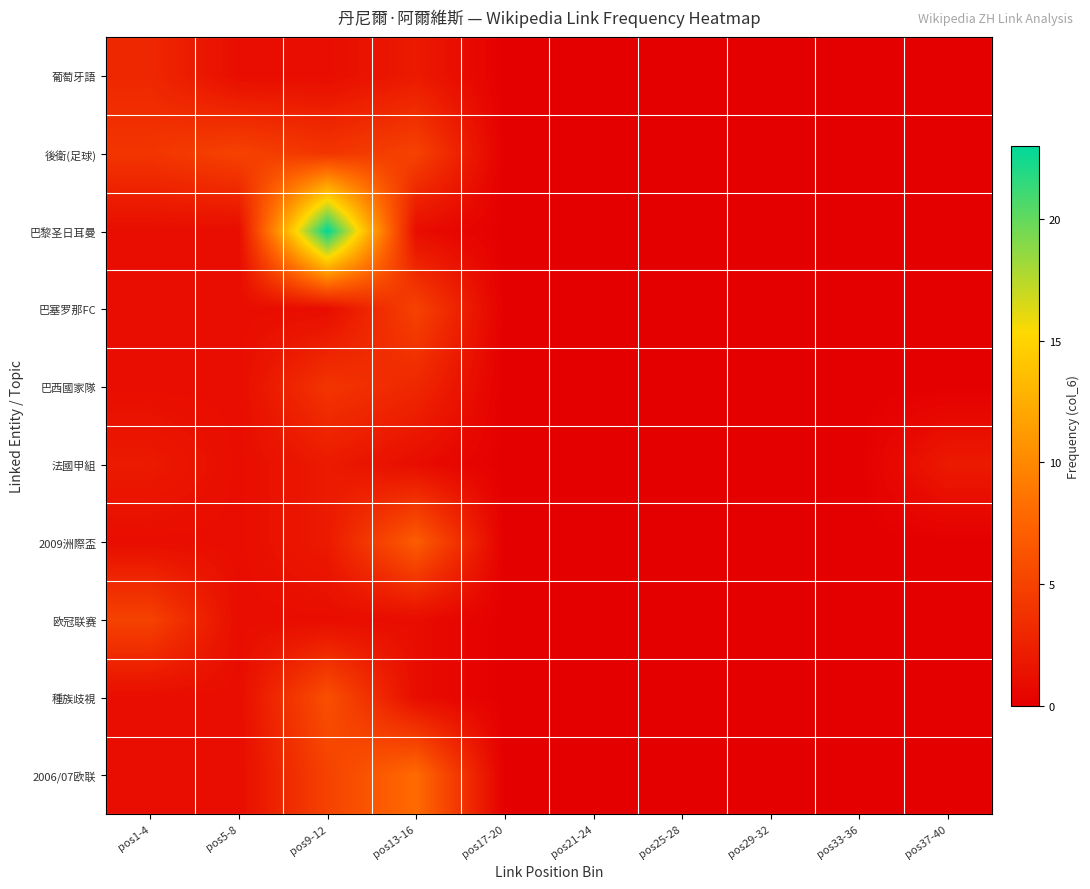

Reading right to left, what are all the values shown in this chart?

葡萄牙語: pos37-40=0	pos33-36=0	pos29-32=0	pos25-28=0	pos21-24=0	pos17-20=0	pos13-16=2	pos9-12=1	pos5-8=1	pos1-4=3
後衛(足球): pos37-40=0	pos33-36=0	pos29-32=0	pos25-28=0	pos21-24=0	pos17-20=0	pos13-16=5	pos9-12=4	pos5-8=5	pos1-4=4
巴黎圣日耳曼: pos37-40=0	pos33-36=0	pos29-32=0	pos25-28=0	pos21-24=0	pos17-20=0	pos13-16=1	pos9-12=23	pos5-8=1	pos1-4=1
巴塞罗那FC: pos37-40=0	pos33-36=0	pos29-32=0	pos25-28=0	pos21-24=0	pos17-20=0	pos13-16=5	pos9-12=1	pos5-8=1	pos1-4=1
巴西國家隊: pos37-40=0	pos33-36=0	pos29-32=0	pos25-28=0	pos21-24=0	pos17-20=0	pos13-16=3	pos9-12=4	pos5-8=1	pos1-4=1
法國甲組: pos37-40=2	pos33-36=0	pos29-32=0	pos25-28=0	pos21-24=0	pos17-20=0	pos13-16=1	pos9-12=2	pos5-8=1	pos1-4=2
2009洲際盃: pos37-40=0	pos33-36=0	pos29-32=0	pos25-28=0	pos21-24=0	pos17-20=0	pos13-16=7	pos9-12=2	pos5-8=1	pos1-4=1
欧冠联赛: pos37-40=0	pos33-36=0	pos29-32=0	pos25-28=0	pos21-24=0	pos17-20=0	pos13-16=1	pos9-12=1	pos5-8=1	pos1-4=5
種族歧視: pos37-40=0	pos33-36=0	pos29-32=0	pos25-28=0	pos21-24=0	pos17-20=0	pos13-16=1	pos9-12=6	pos5-8=1	pos1-4=1
2006/07欧联: pos37-40=0	pos33-36=0	pos29-32=0	pos25-28=0	pos21-24=0	pos17-20=0	pos13-16=8	pos9-12=5	pos5-8=1	pos1-4=1